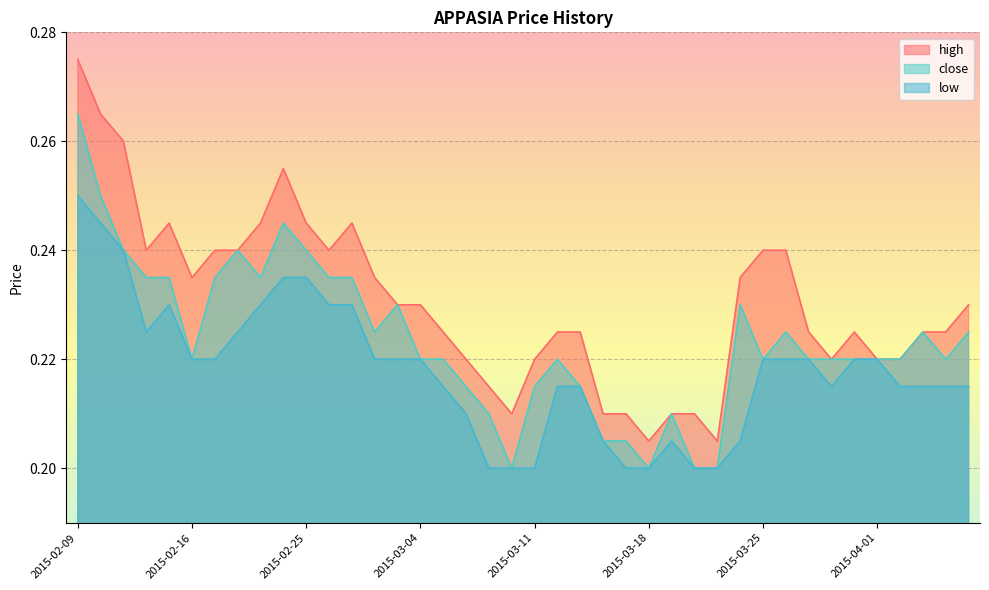

The high series shows 0.2 at 2015-04-06. True or false?

True